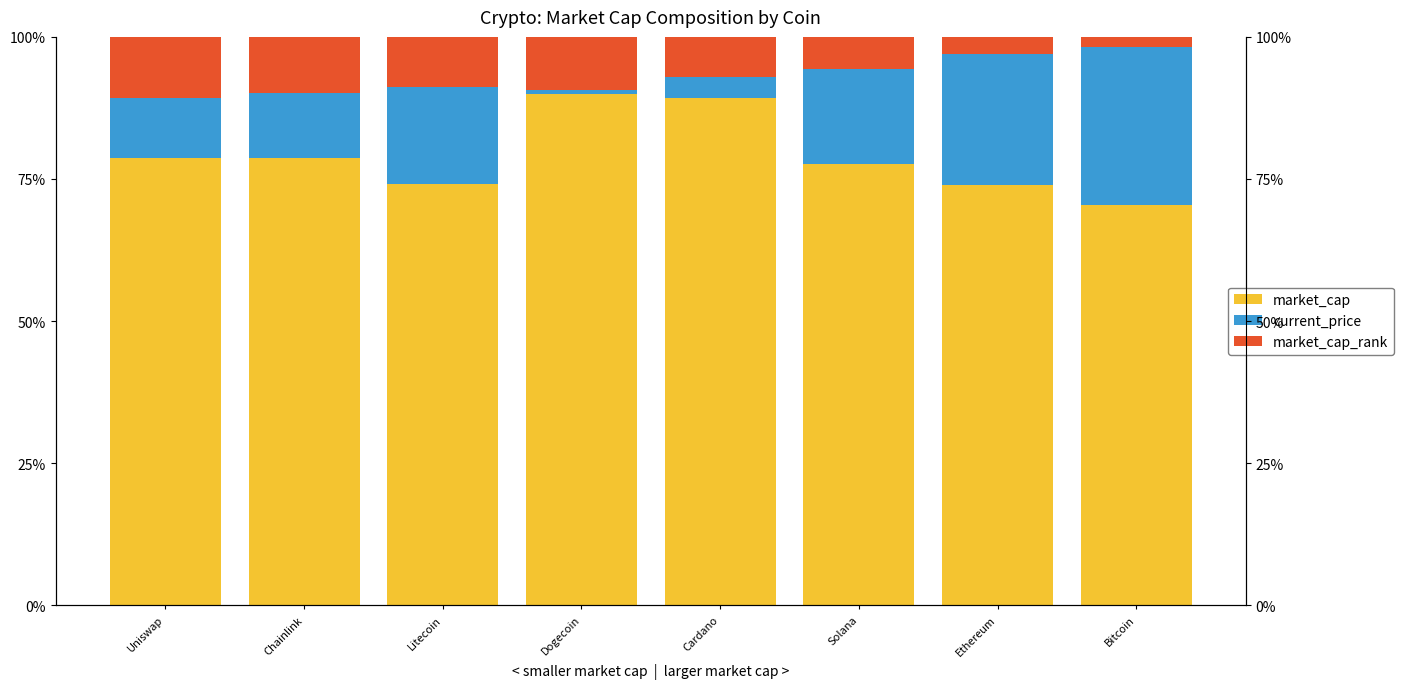

What is the label of the 5th bar from the left?

Cardano